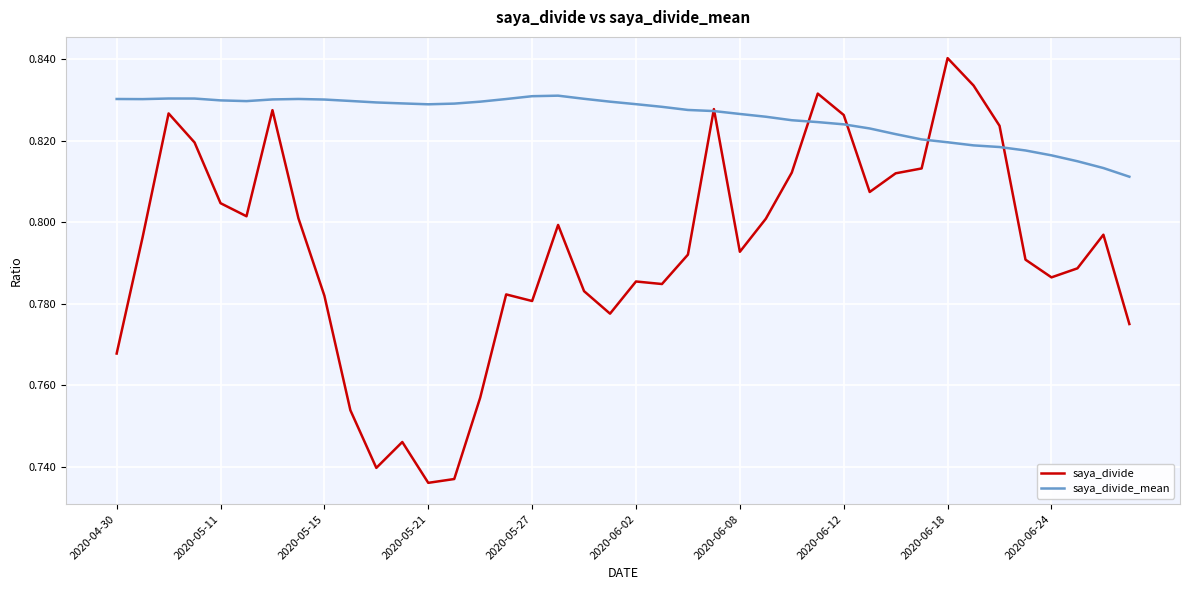

Rank the series by their maximum value, from highest to lowest.

saya_divide, saya_divide_mean